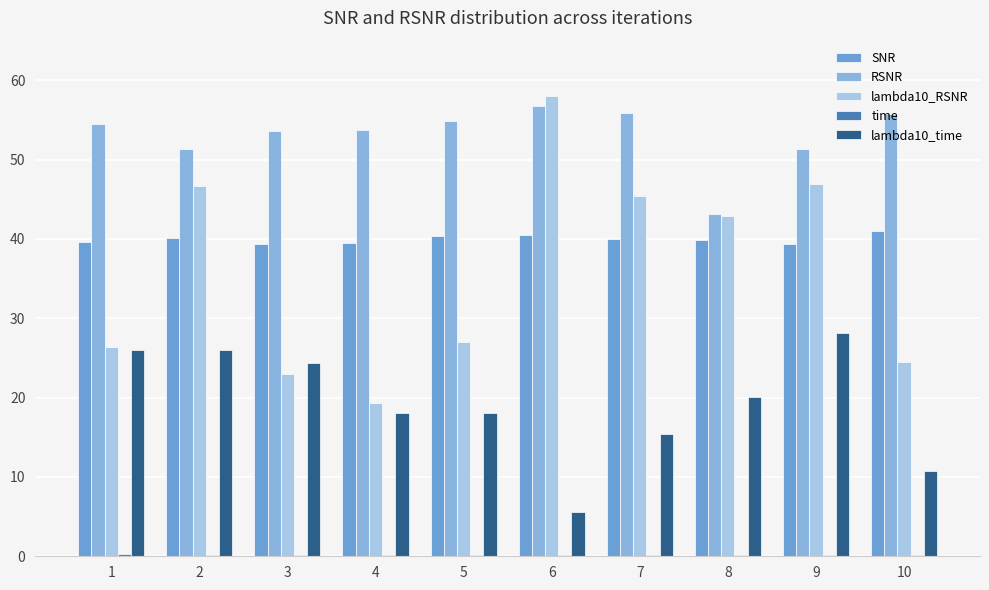

How many distinct data groups are displayed?

5